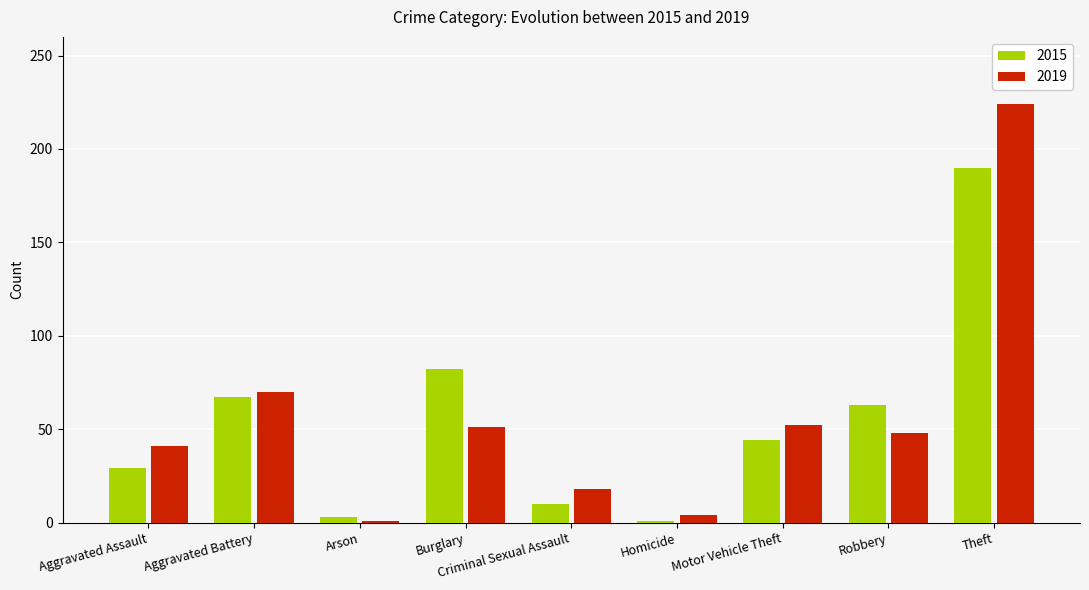

Which series has the largest range (max minus min)?

2019